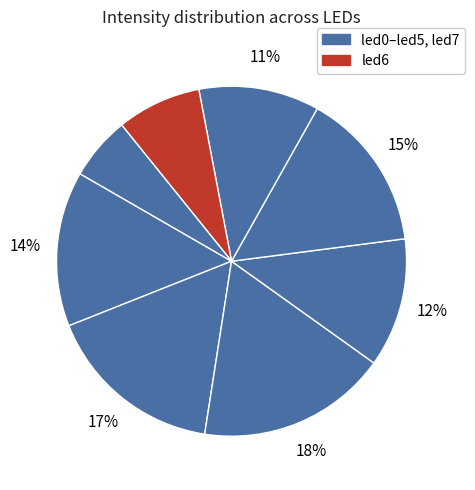

Which slice is the largest?

led2